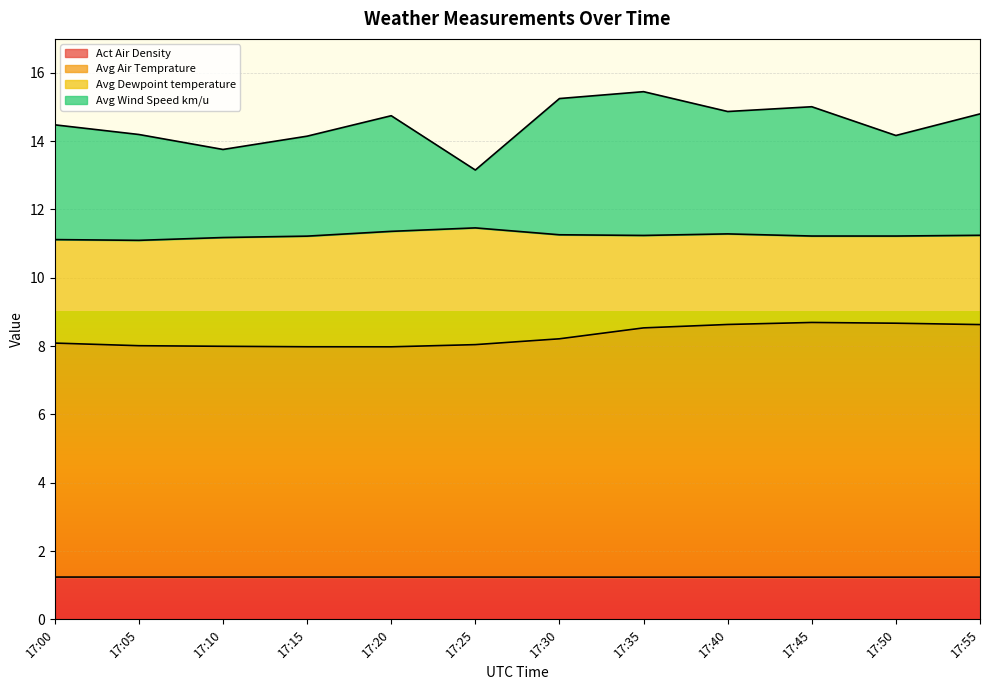

What is the maximum value shown in the chart?

15.4